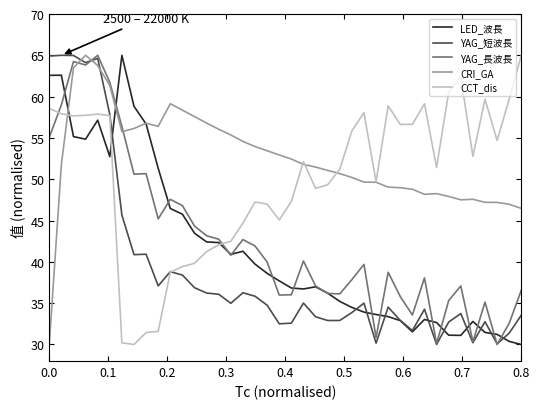

Does the chart have visible grid lines?

No